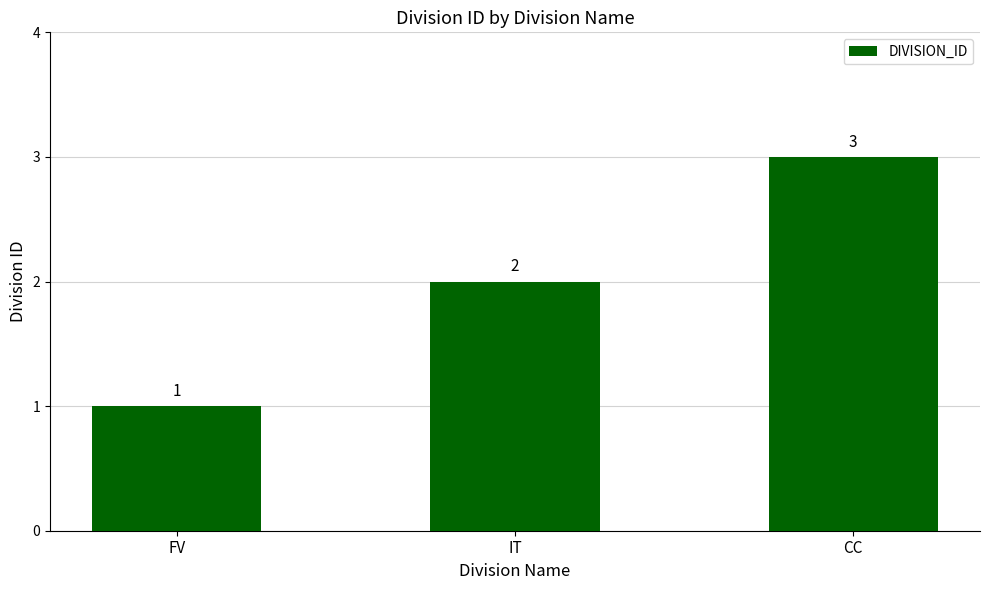

True or false: the data shows 1 at IT.

False